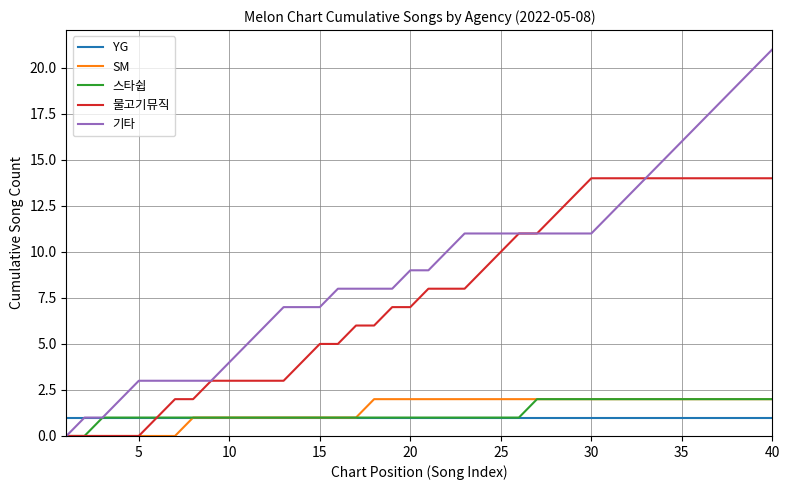

Which series has the largest total across all categories?

기타